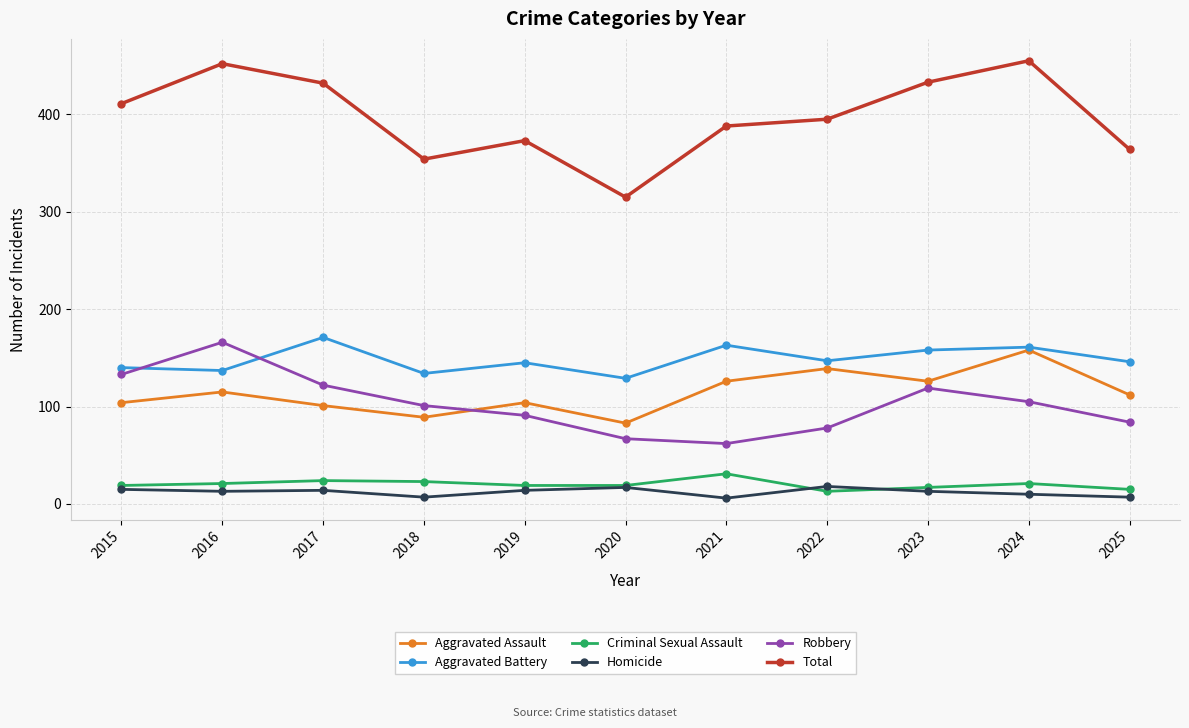

Which series has the largest range (max minus min)?

Total